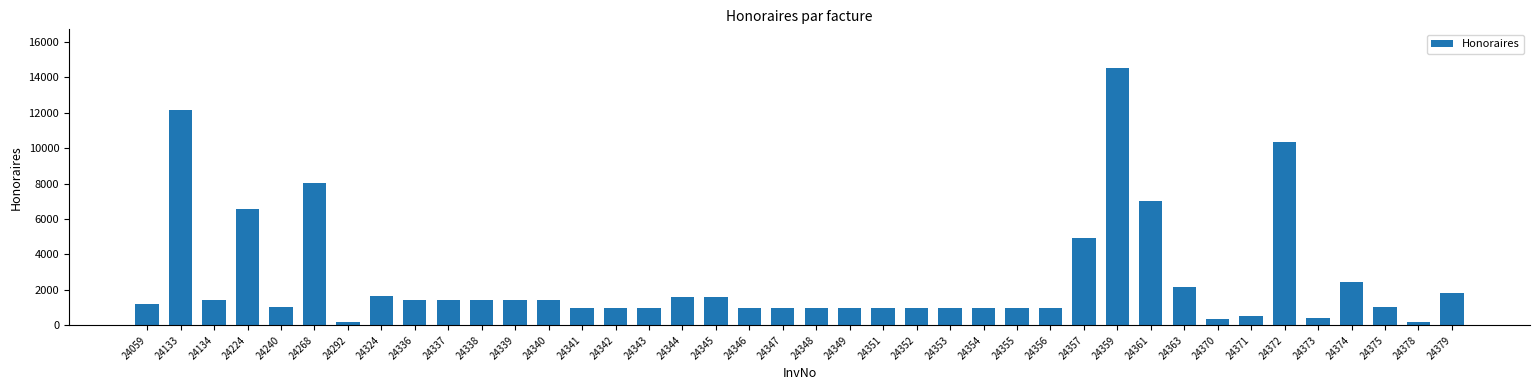

What is the value of the 35th bar from the left?

10325.0